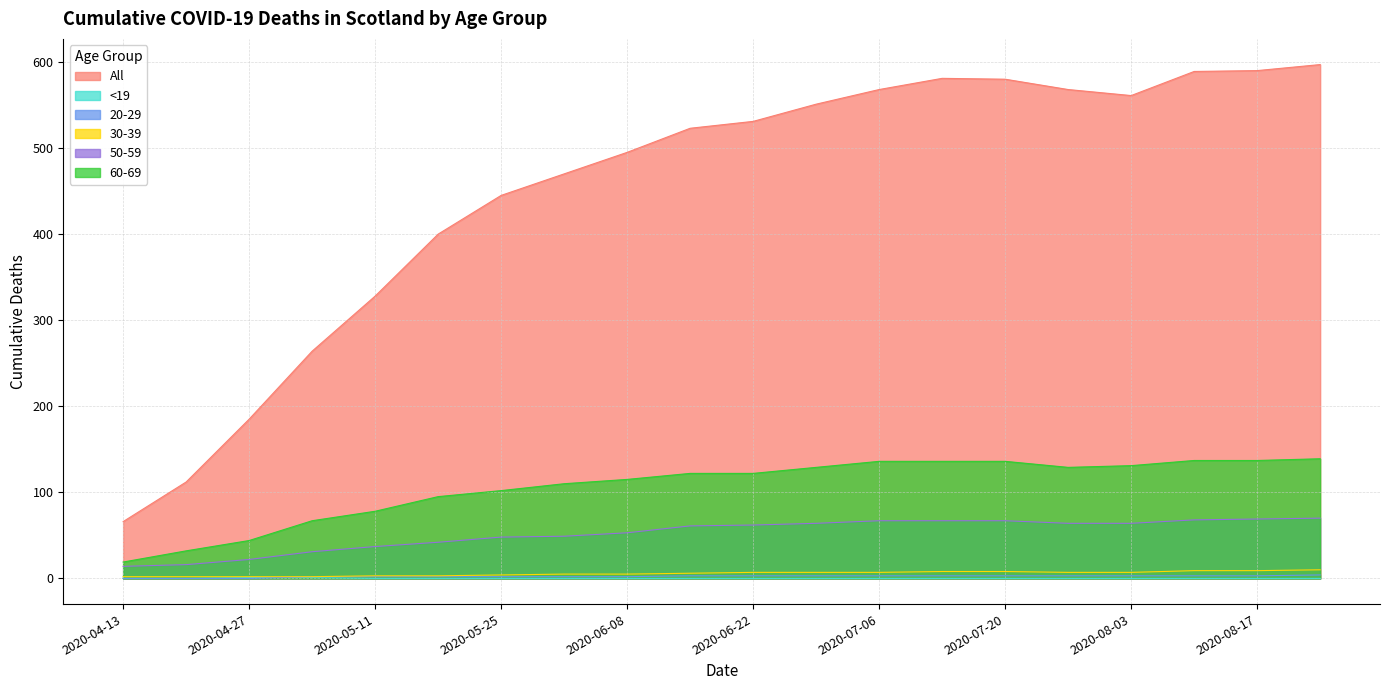

What is the sum of the 60-69 values at 2020-05-11 and 2020-06-22?

200